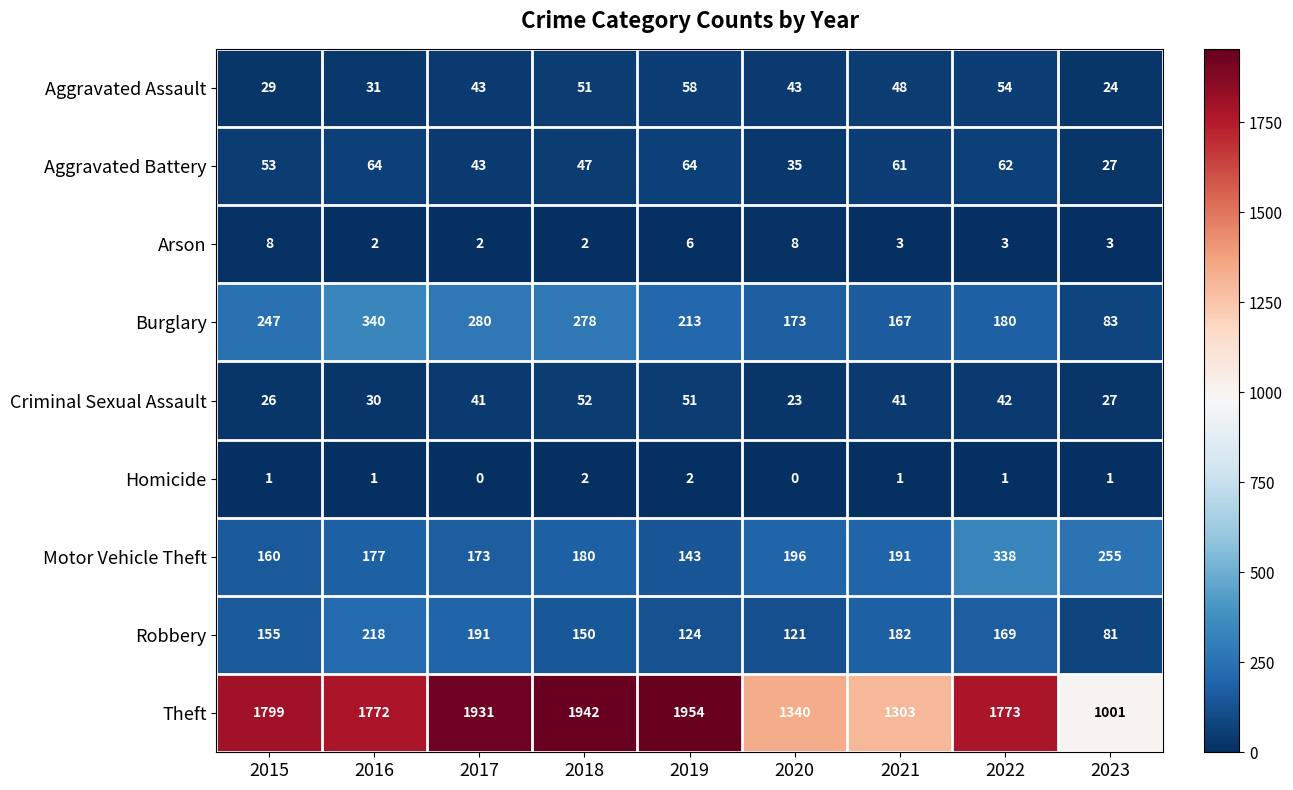

True or false: Robbery has a value of 182 at 2021.

True